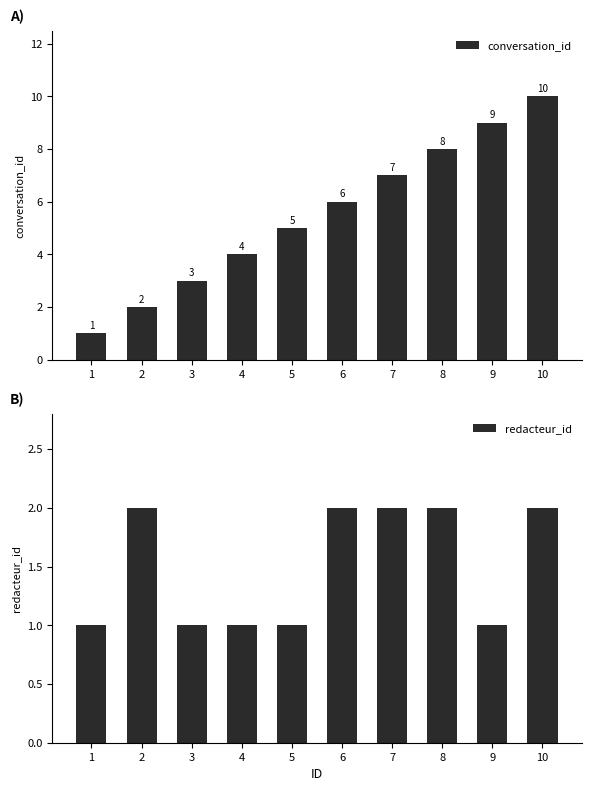

Is the value of redacteur_id at 4 greater than the value of conversation_id at 2?

No